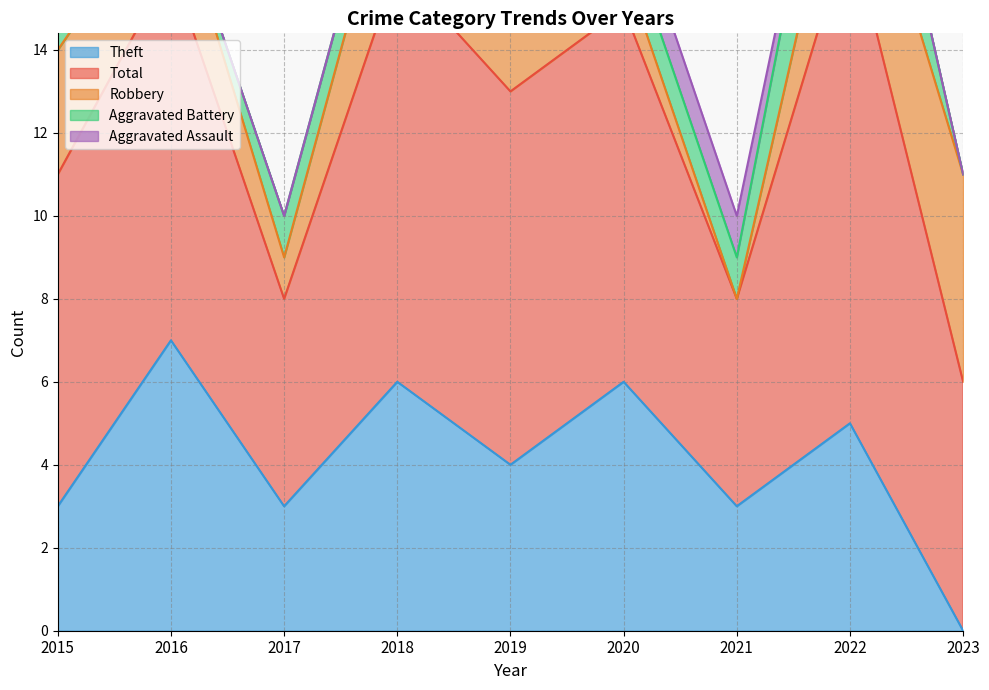

The Aggravated Assault series shows 0 at 2023. True or false?

True